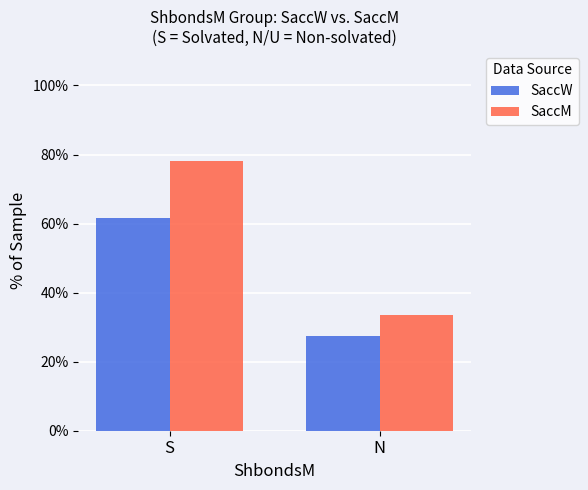

At which label is SaccM closest to 55?

N